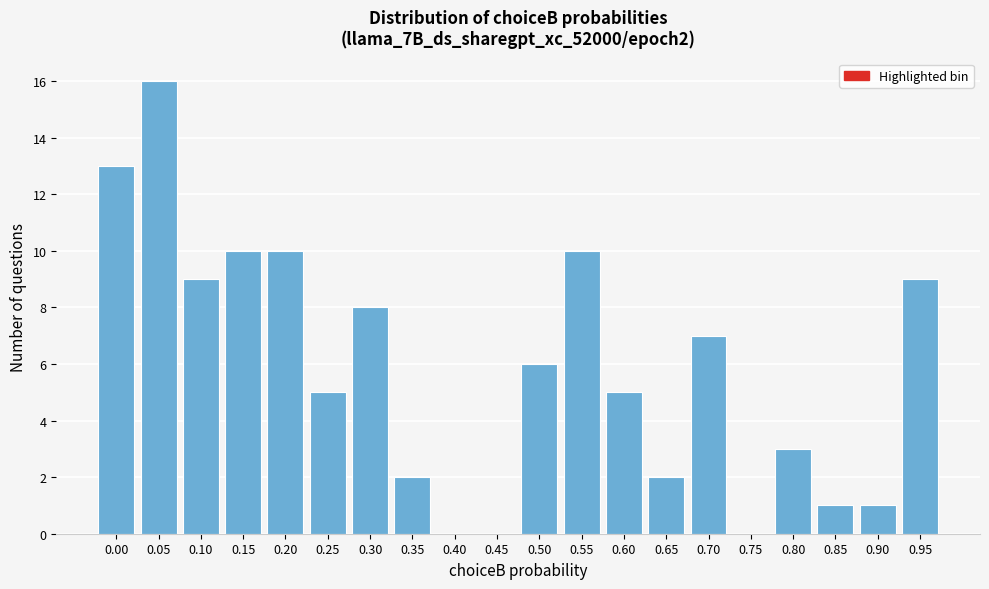

Reading right to left, extract all data points from this chart.

0.95=9	0.90=1	0.85=1	0.80=3	0.75=0	0.70=7	0.65=2	0.60=5	0.55=10	0.50=6	0.45=0	0.40=0	0.35=2	0.30=8	0.25=5	0.20=10	0.15=10	0.10=9	0.05=16	0.00=13